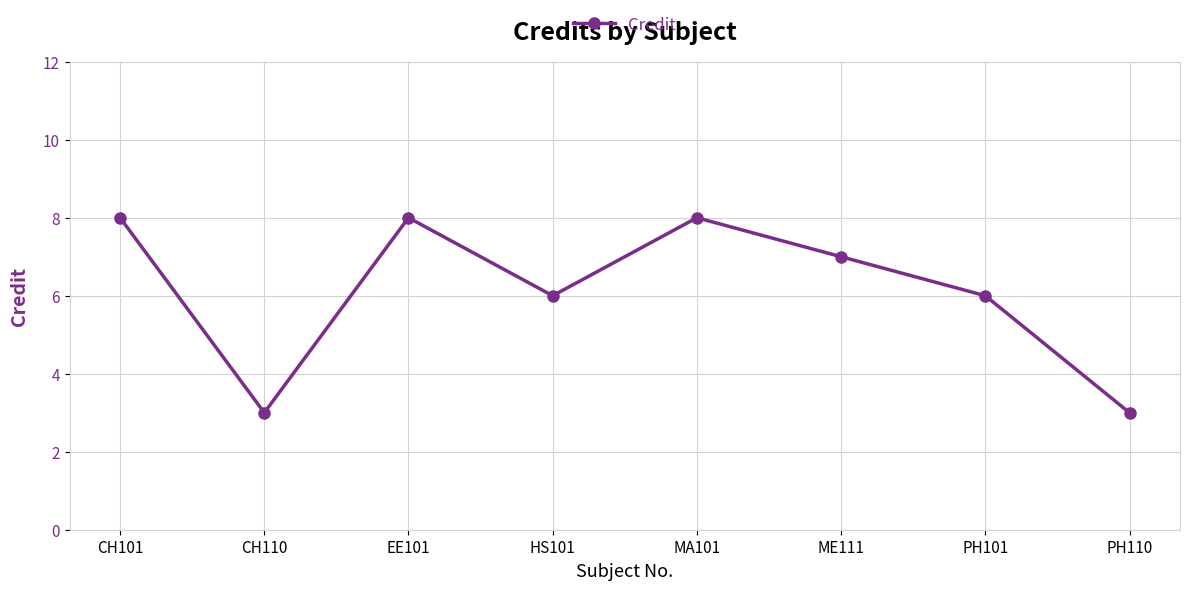

How many lines are shown in the chart?

1